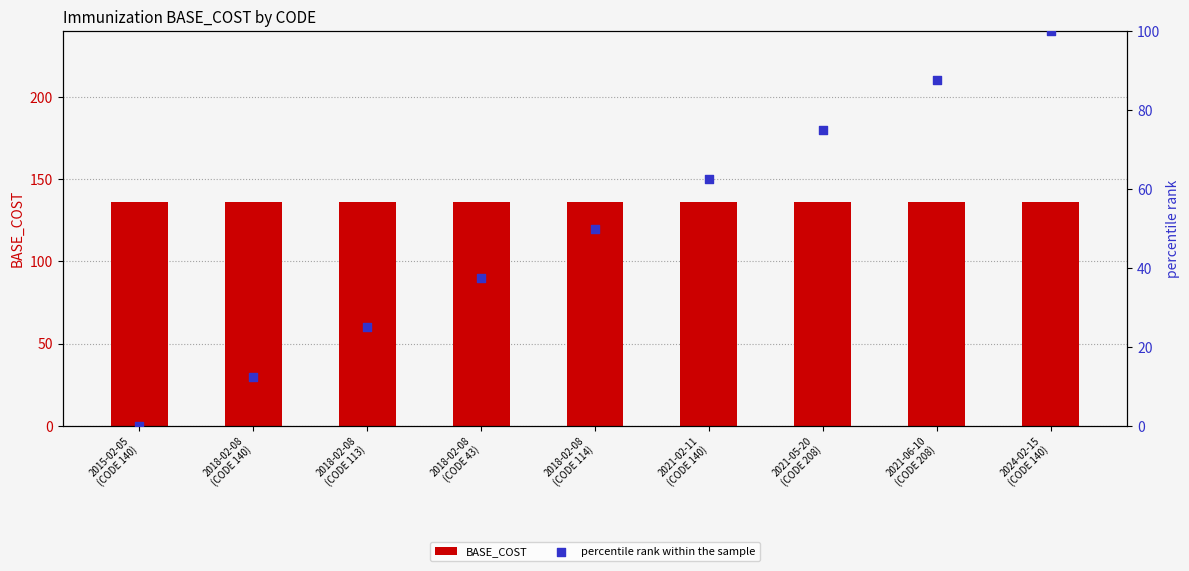

What are all the series names shown in the legend?

BASE_COST, percentile rank within the sample